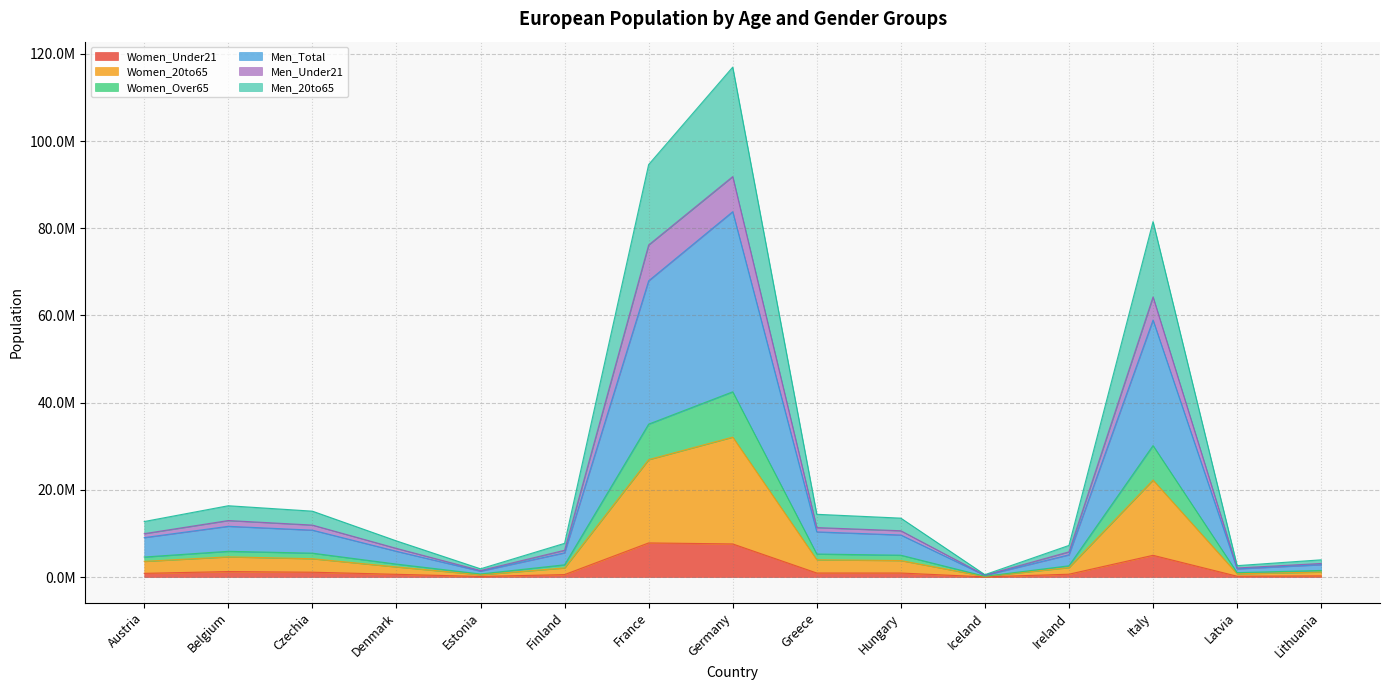

How many lines are shown in the chart?

6